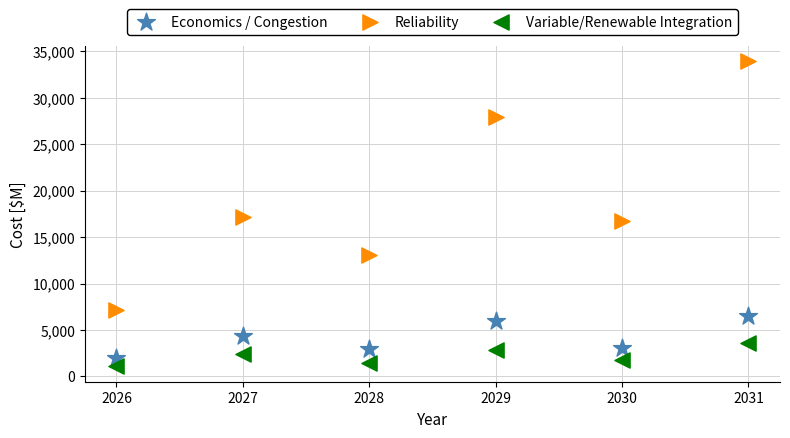

What is the X range (max minus min) for the scatter plot?

5.0